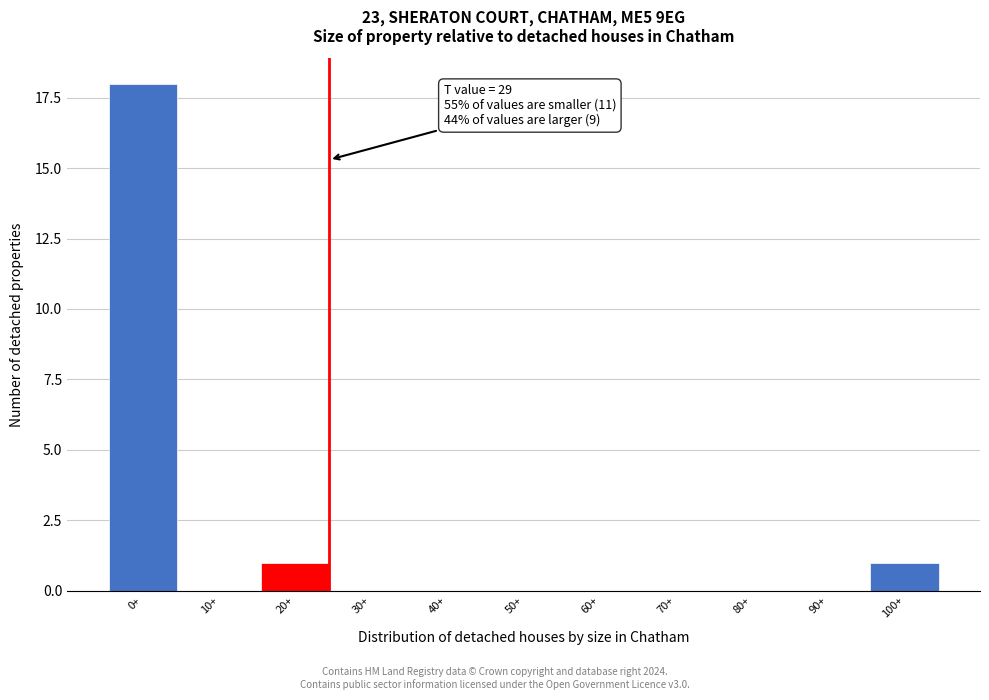

Reading left to right, what are all the values shown in this chart?

0+=18	10+=0	20+=1	30+=0	40+=0	50+=0	60+=0	70+=0	80+=0	90+=0	100+=1